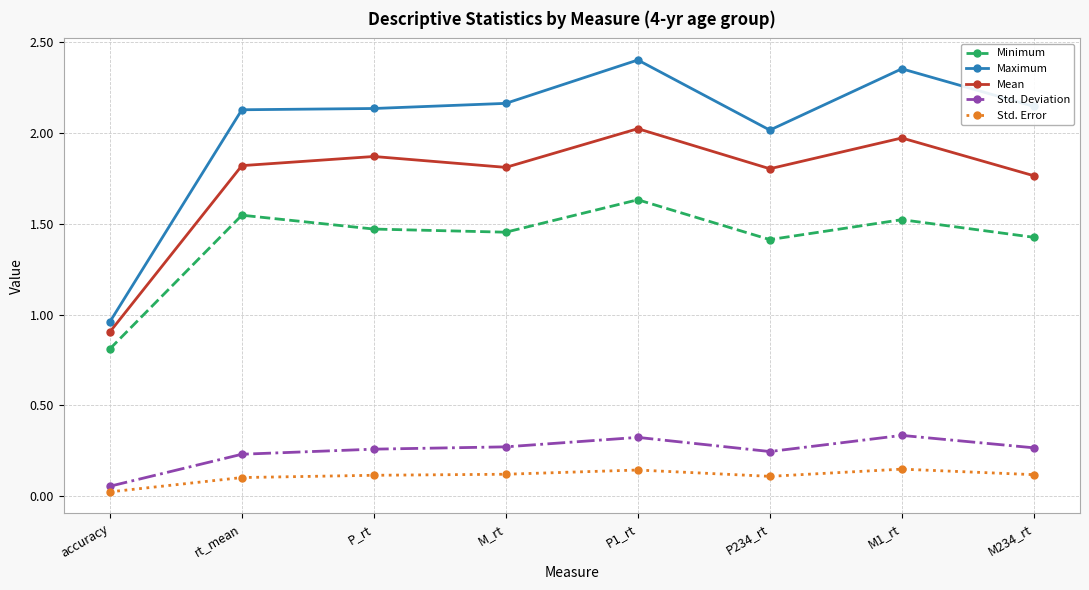

Which series has the largest range (max minus min)?

Maximum